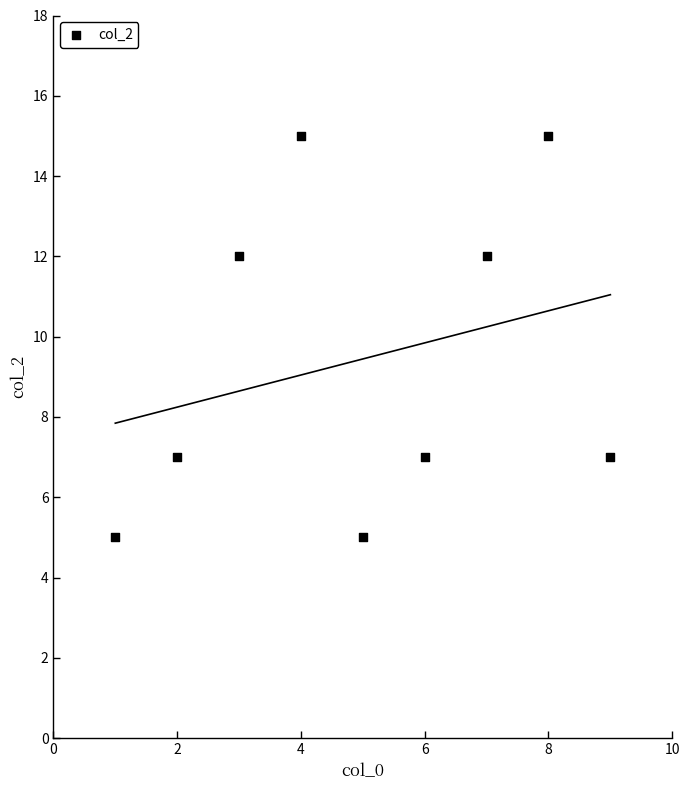

What is the range of Y values (max minus min)?

10